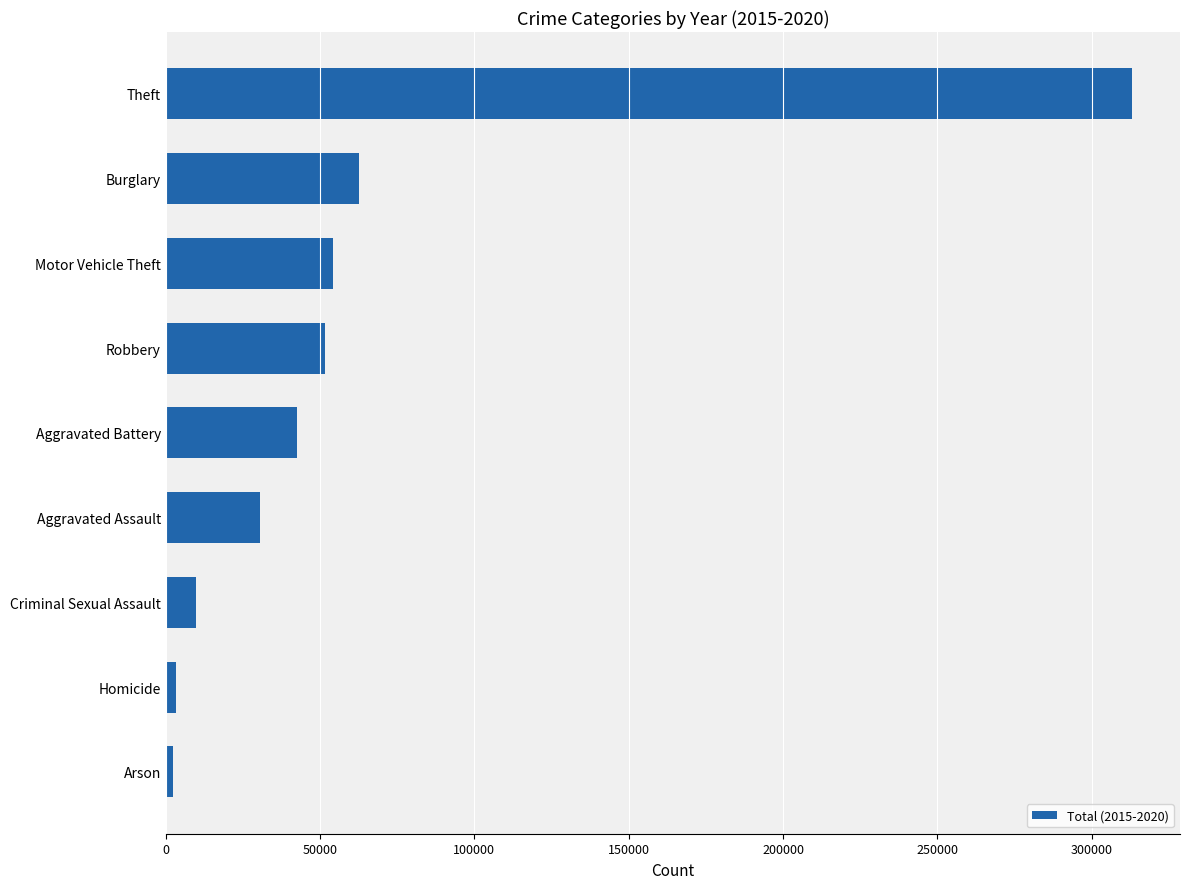

Which label corresponds to the largest value in the chart?

Theft